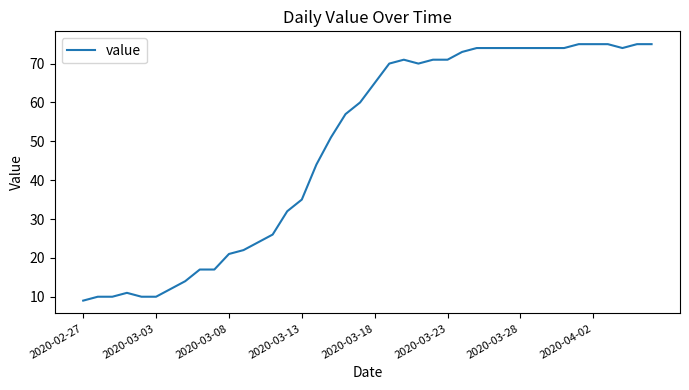

Does the chart have visible grid lines?

No